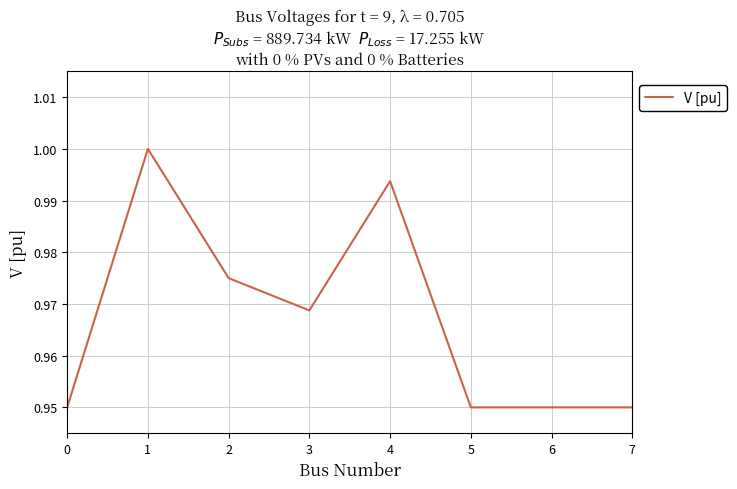

What is the difference between the maximum and minimum values?

0.1